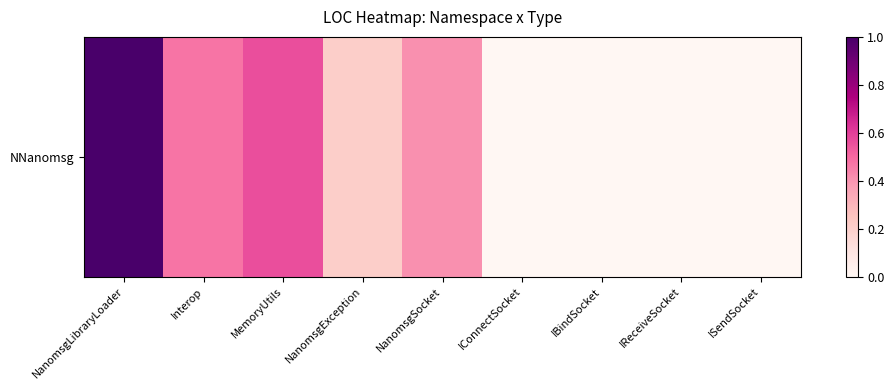

What is the average value?

0.3